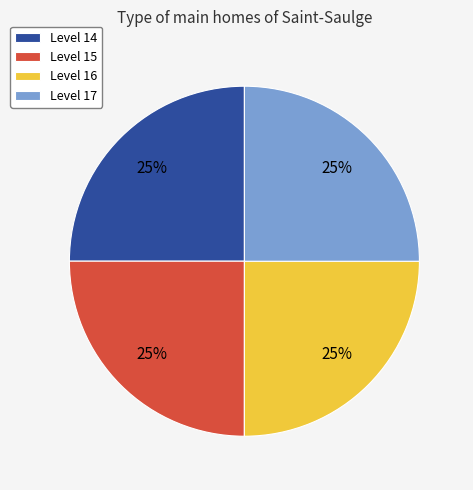

Does Level 17 account for over 50% of the chart?

No